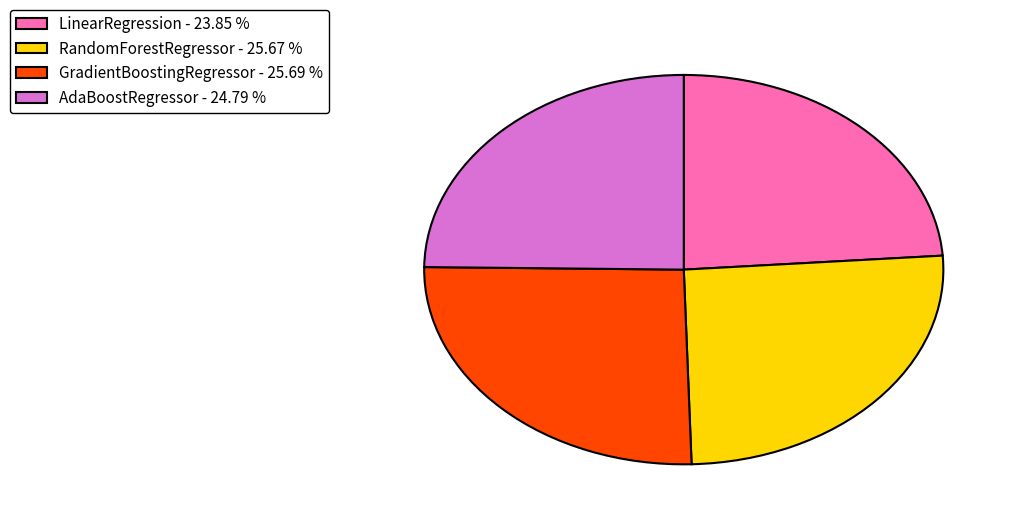

Does any single category account for the majority?

No